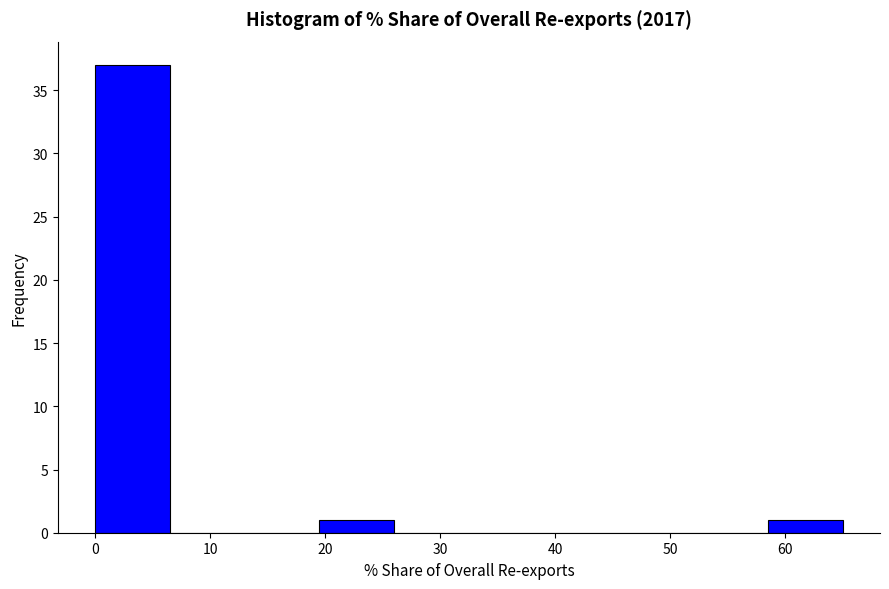

Over which range of the x-axis is the bar tallest?

0 to 6